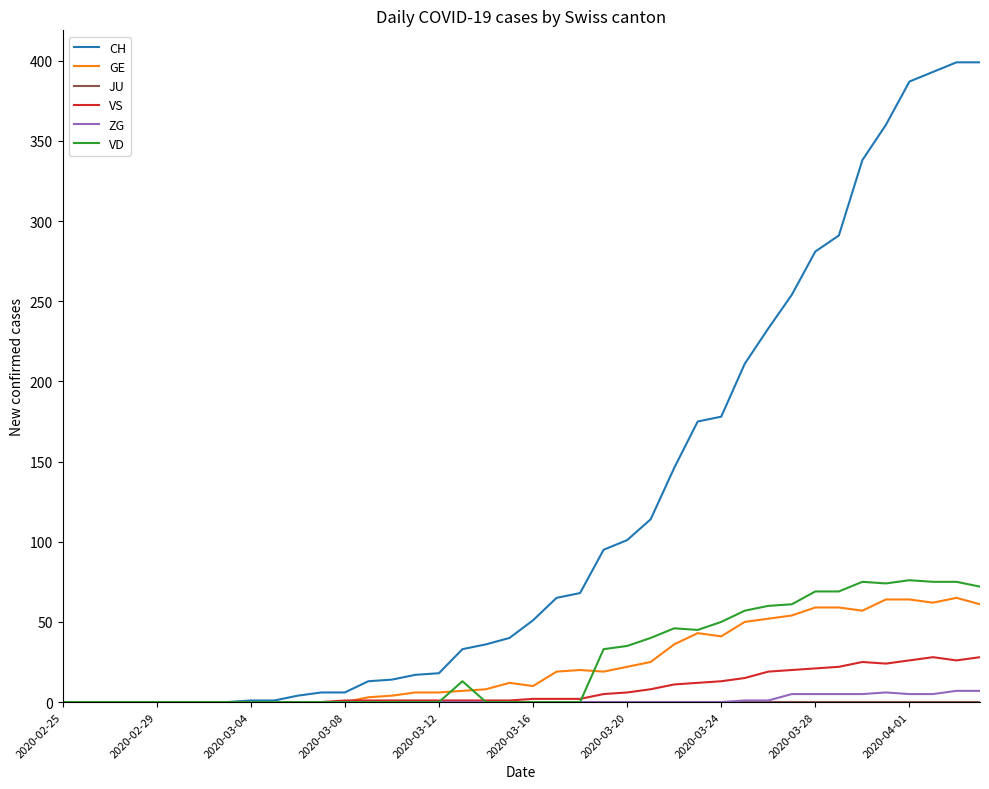

Which series has the largest total across all categories?

CH